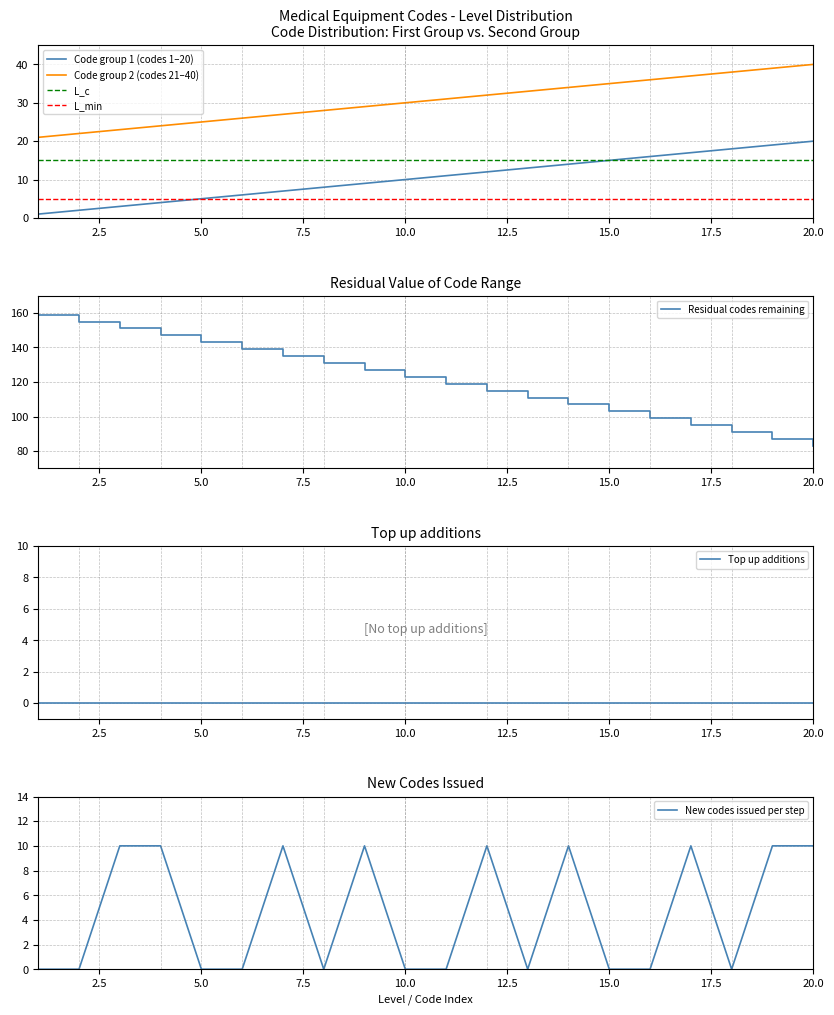

True or false: Code group 2 (codes 21–40) and Code group 1 (codes 1–20) intersect in this chart.

False